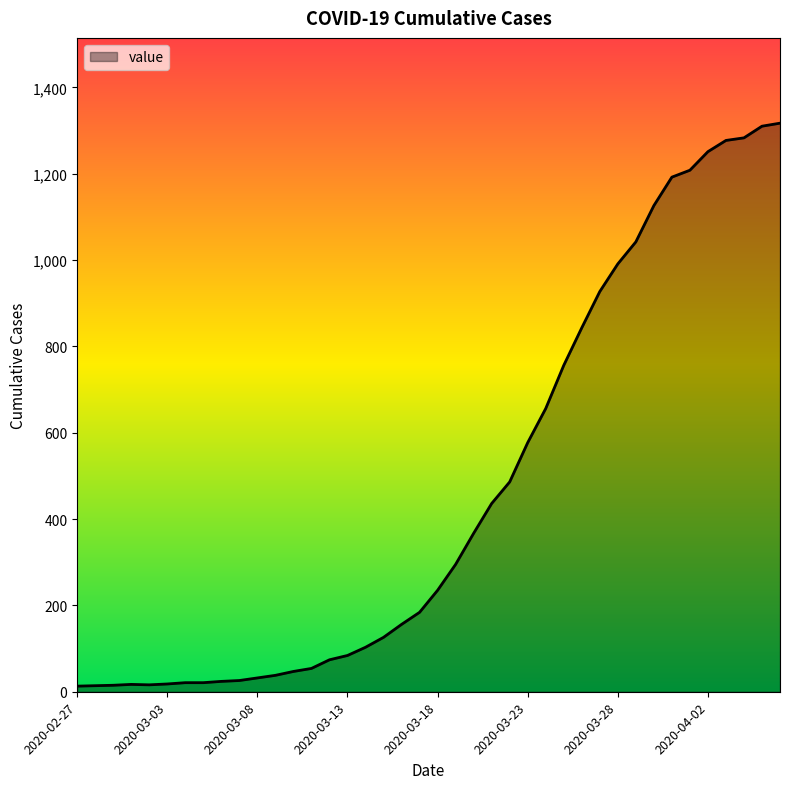

What is the maximum value shown in the chart?

1317